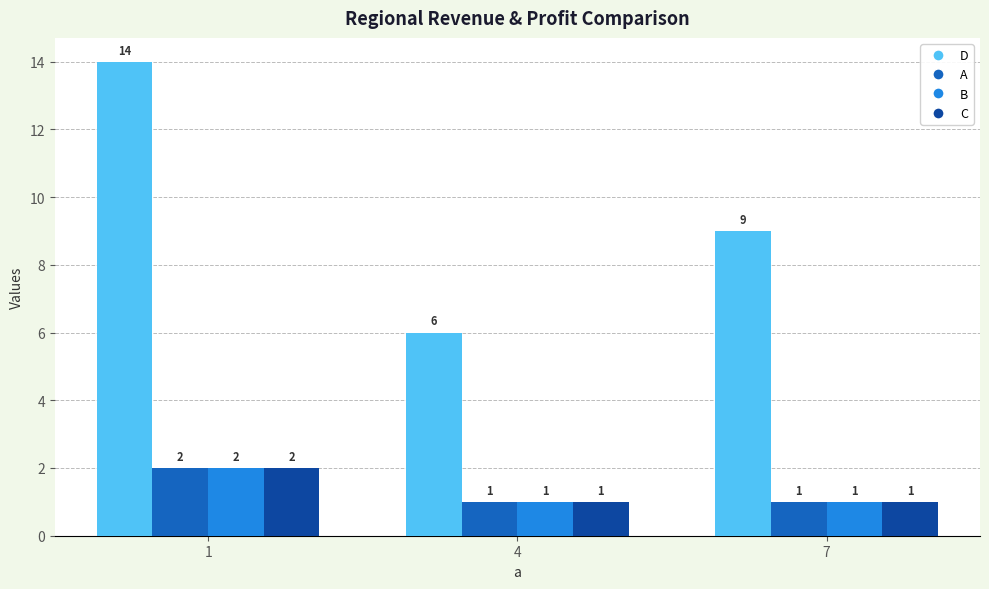

Count the number of data series in this chart.

4